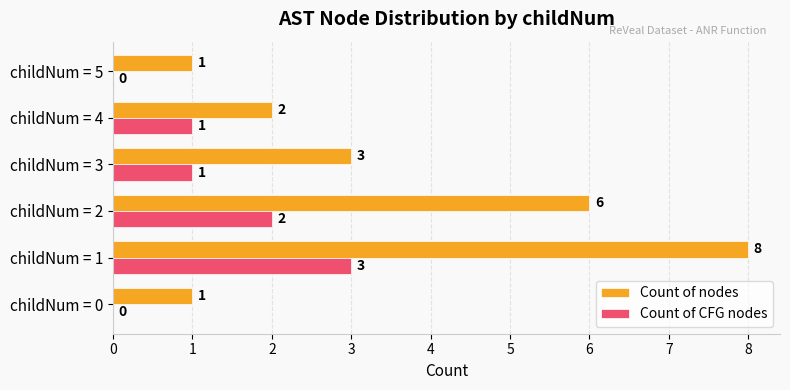

Which series changed the most between childNum = 3 and childNum = 5?

Count of nodes